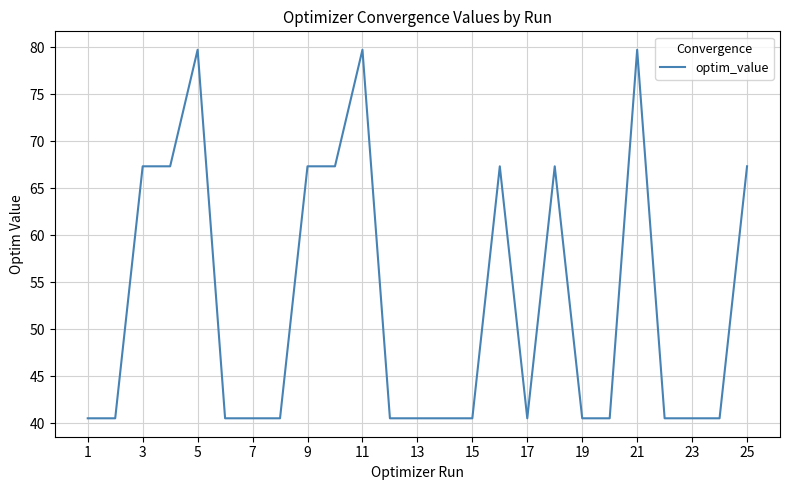

What is the difference between the maximum and minimum values?

39.2